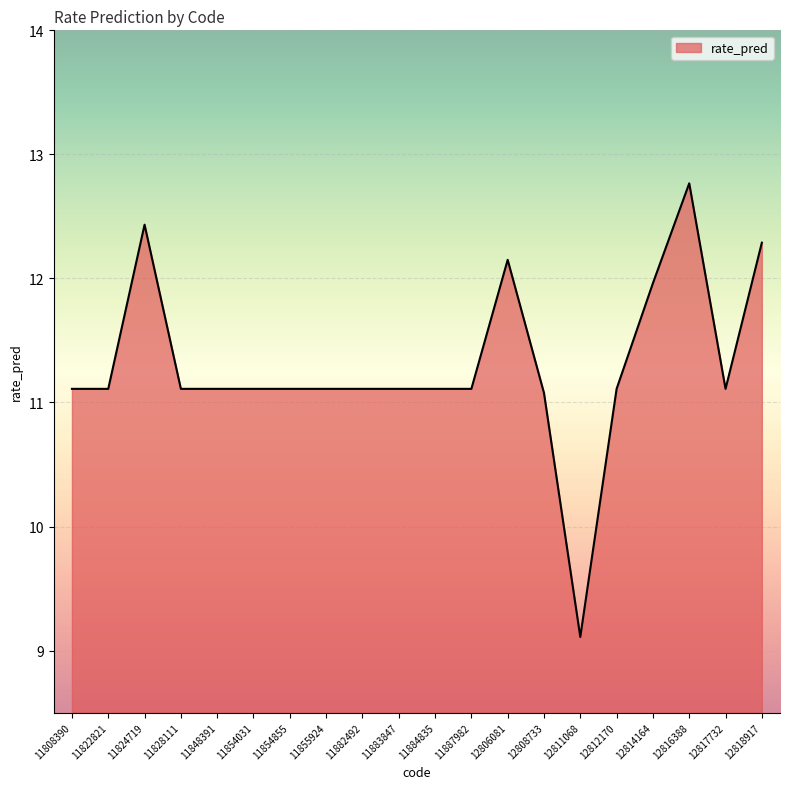

Approximately how many times larger is the value at 12817732 compared to 11887982?

1.0